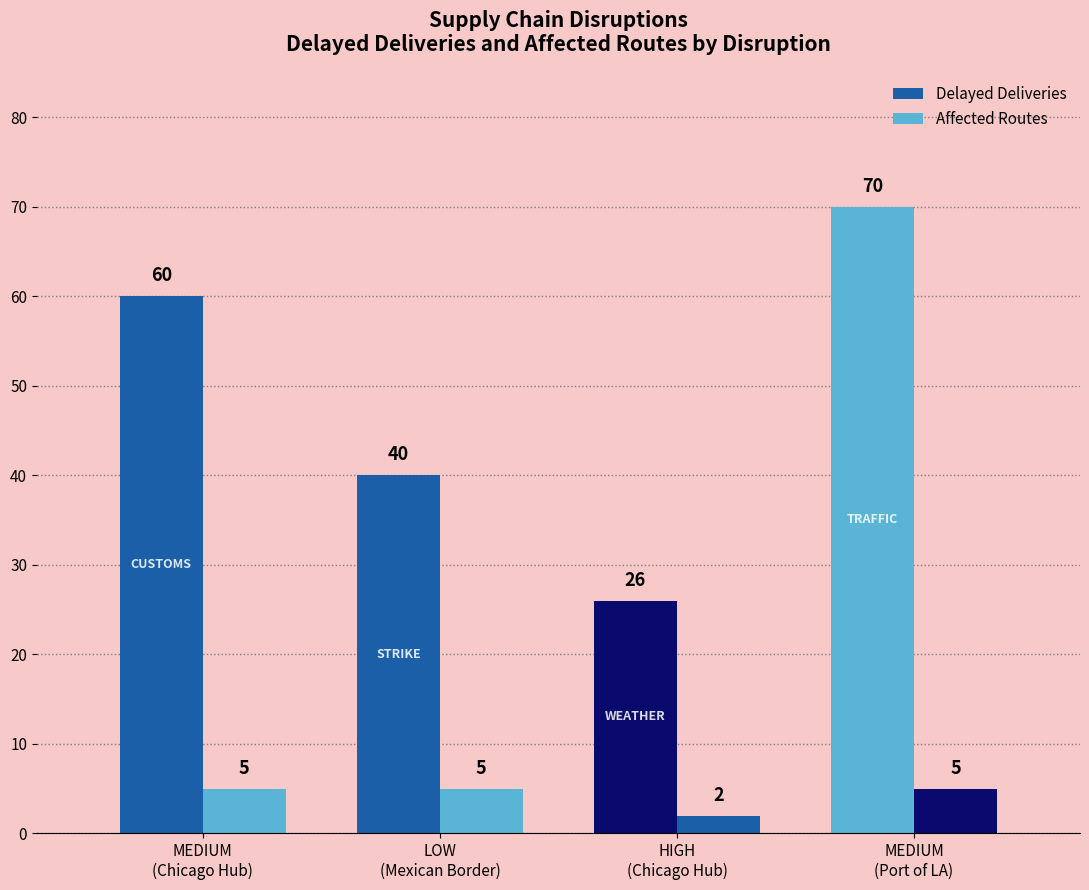

What is the label of the 1st bar from the right?

MEDIUM
(Port of LA)